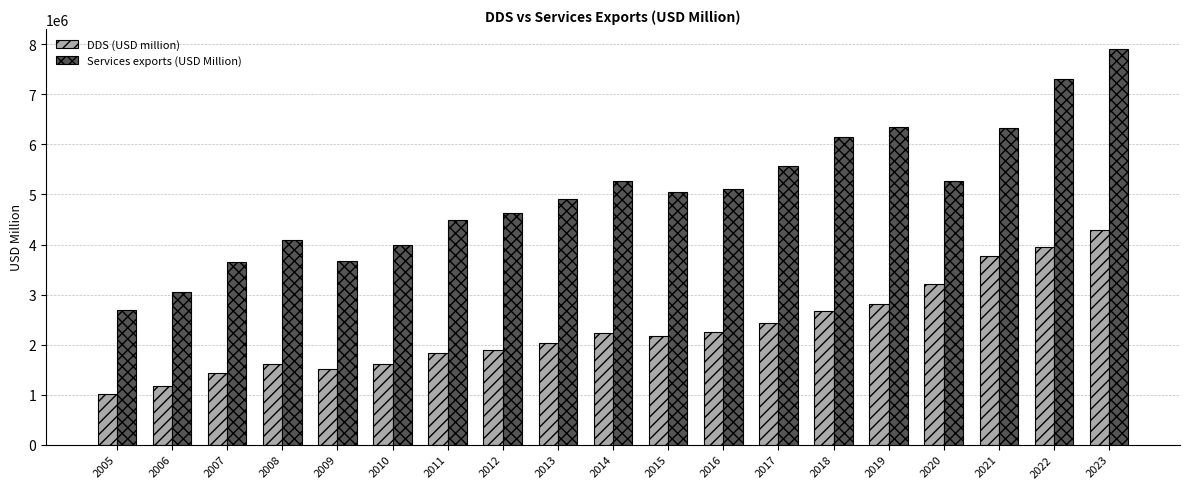

How many groups of bars are there?

19